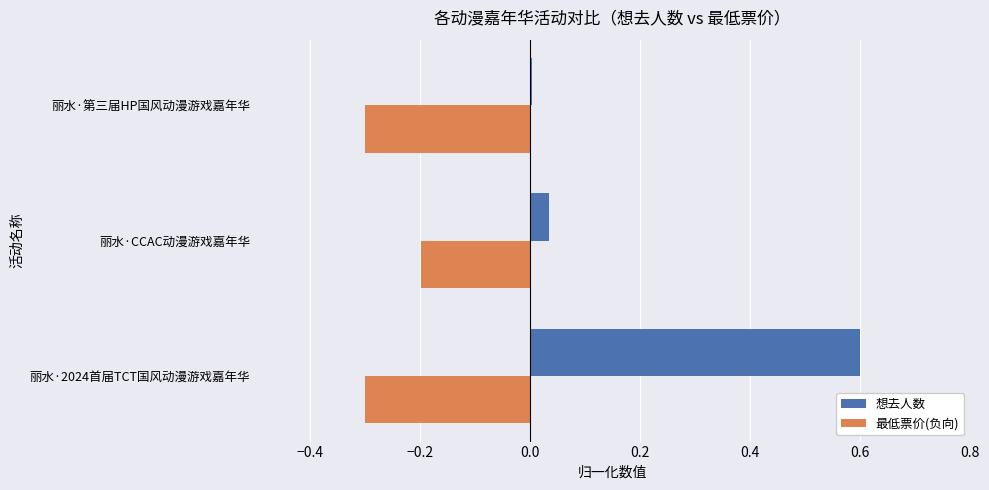

Rank the series by their average value, from lowest to highest.

最低票价(负向), 想去人数